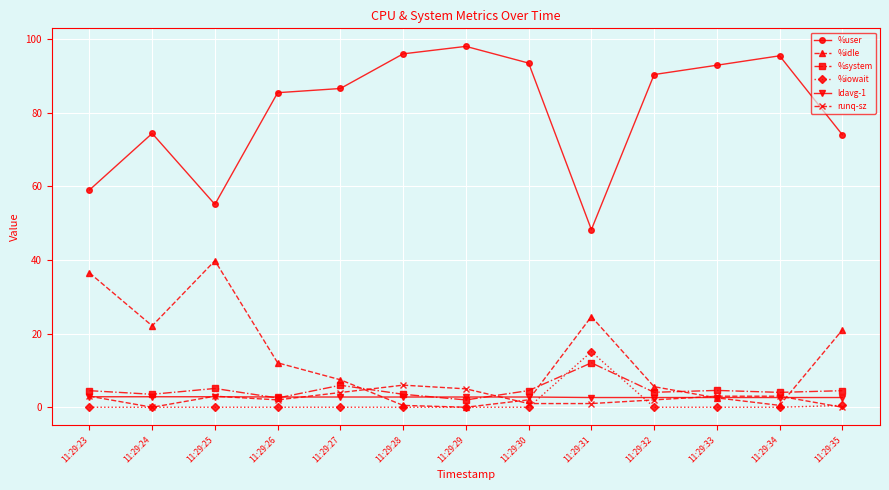

What is the value of the ldavg-1 point at the 10th from the left?

2.6